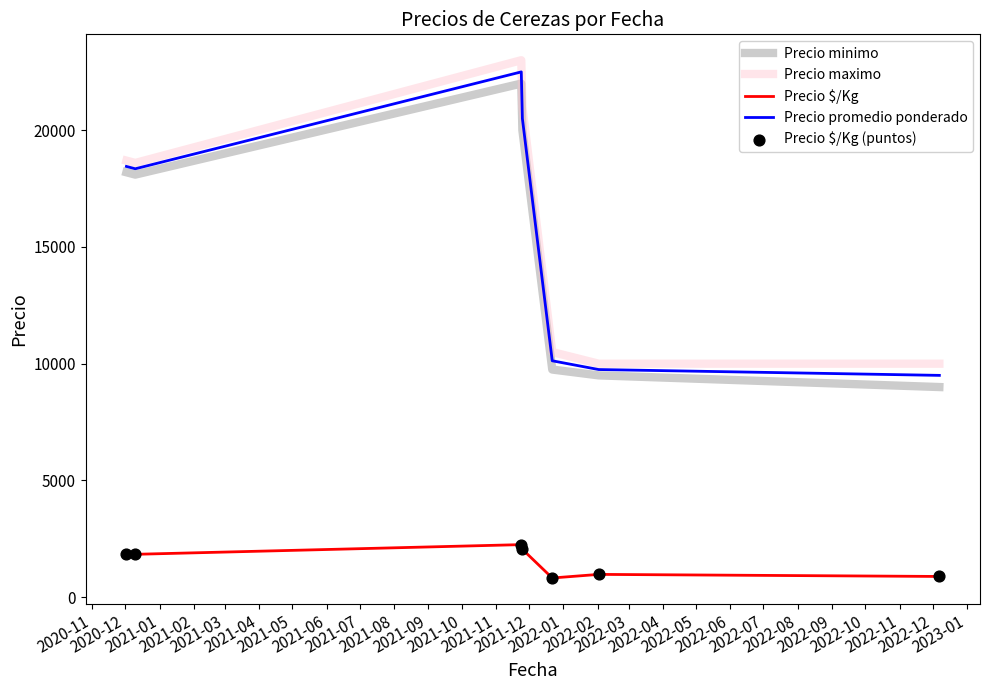

Which series has the largest total across all categories?

Precio maximo